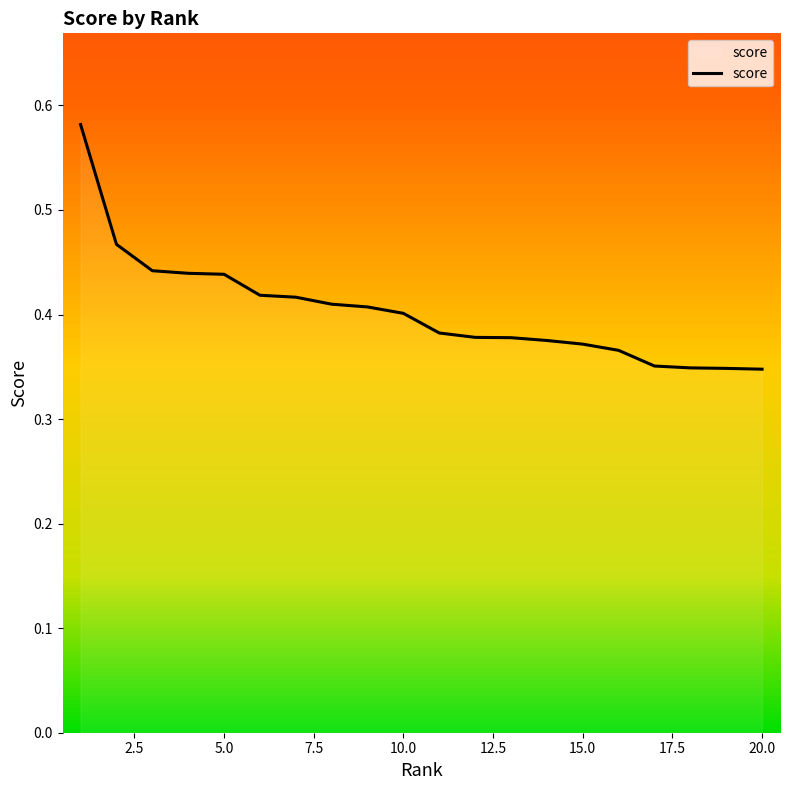

How many values are between 0 and 1?

20